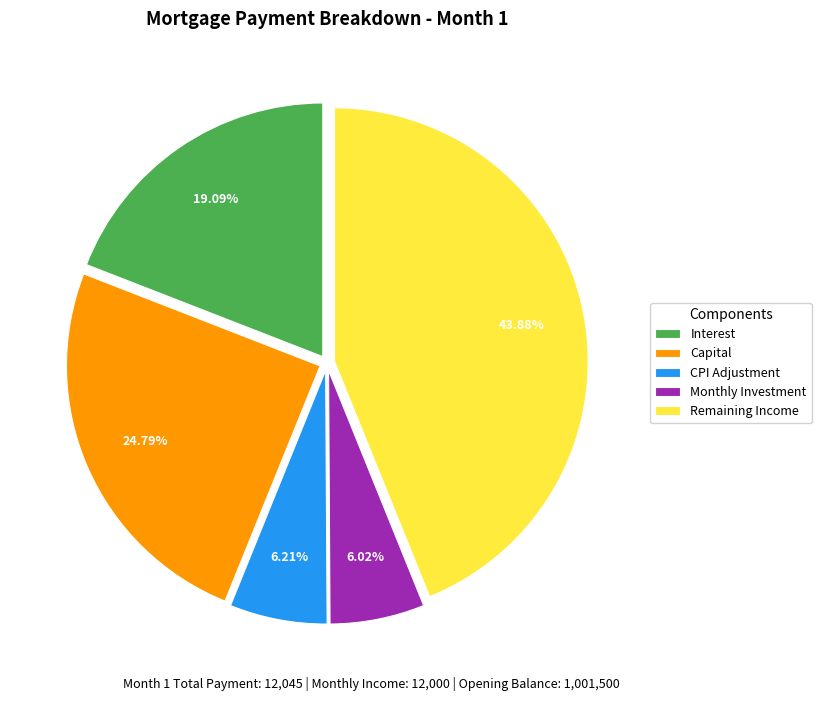

Is the sum of Remaining Income and Interest greater than half?

Yes